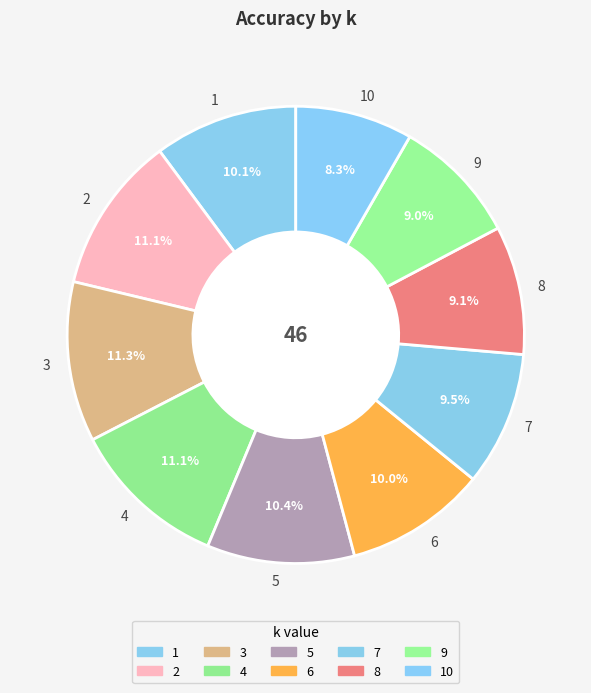

The 9 slice represents 9% of the pie. True or false?

True